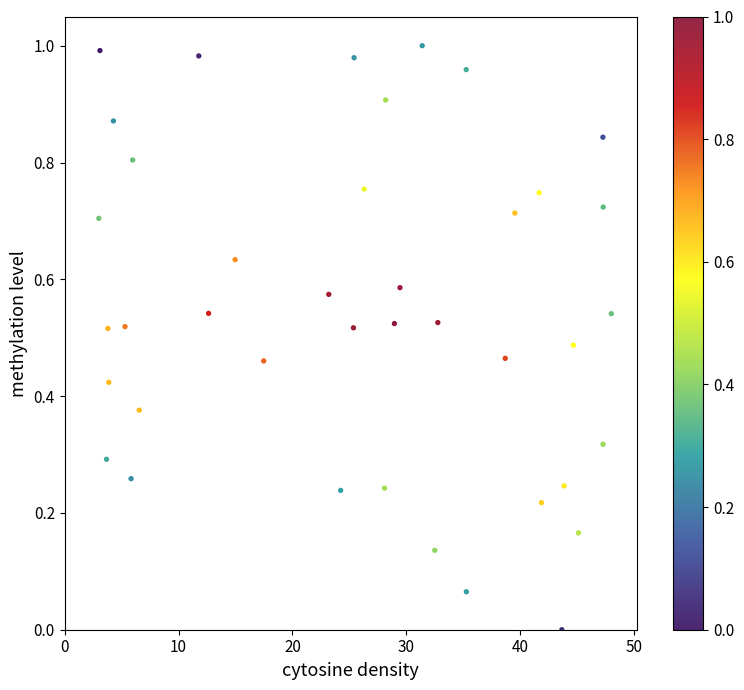

What is the range of X values (max minus min)?

45.0